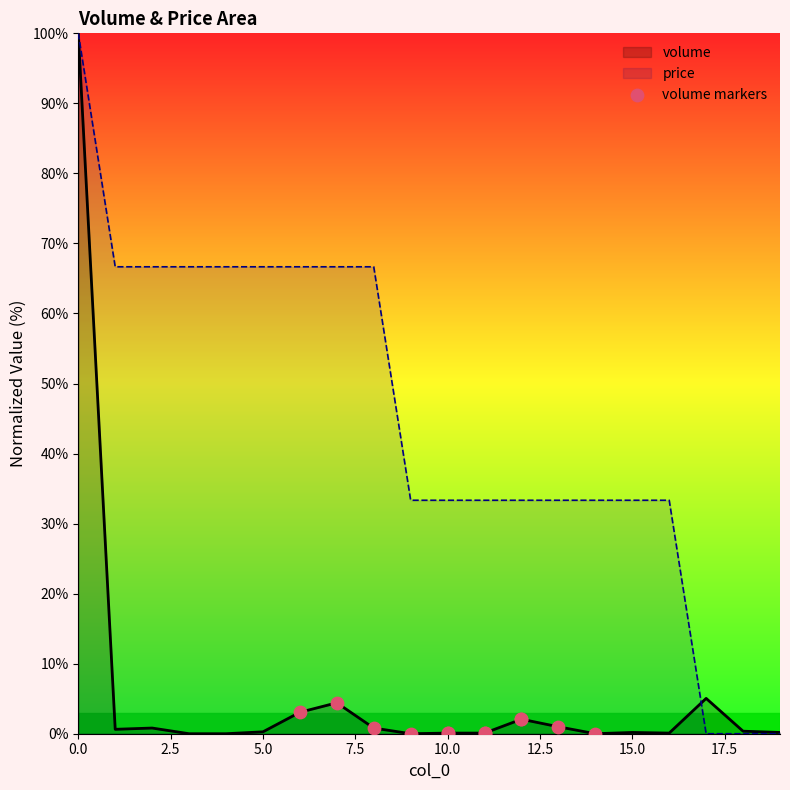

List the series in order of their overall mean, lowest first.

volume, price